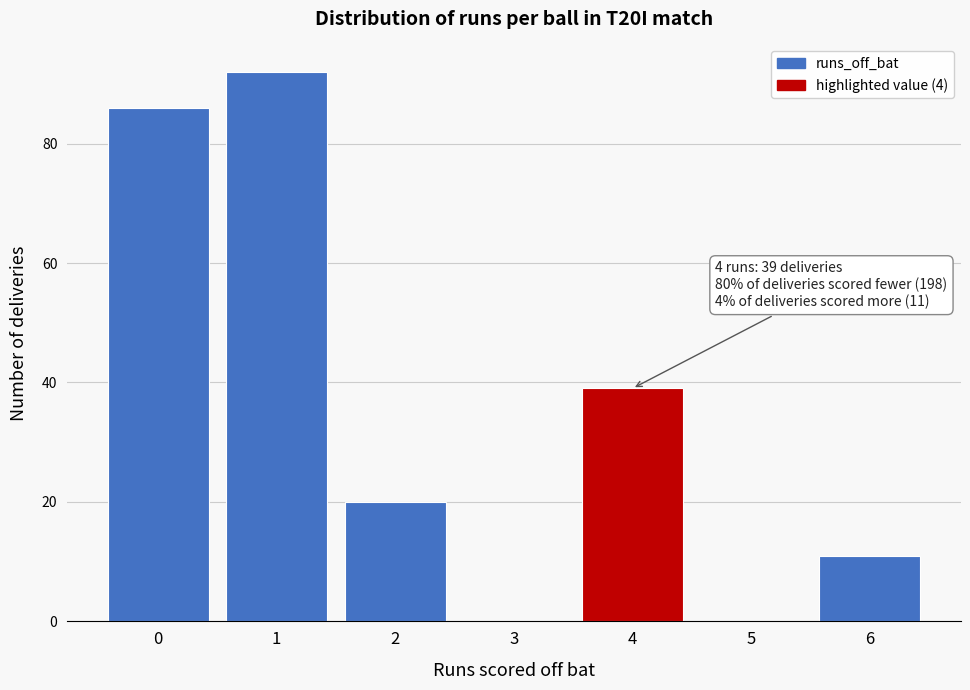

Reading right to left, what are all the values shown in this chart?

6=11	5=0	4=39	3=0	2=20	1=92	0=86